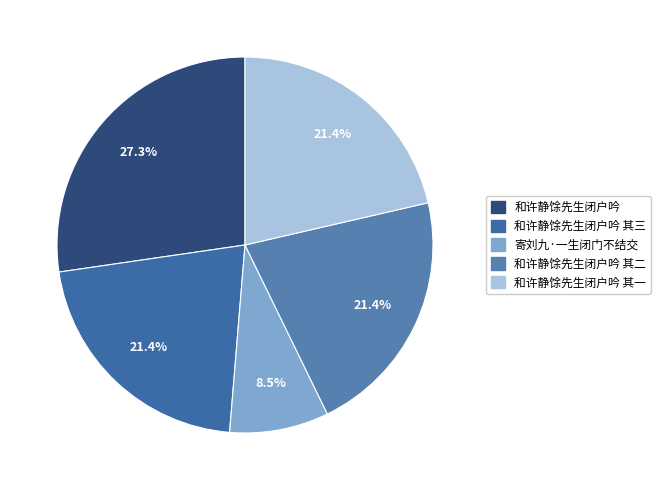

Is 和许静馀先生闭户吟 the majority of the pie?

No